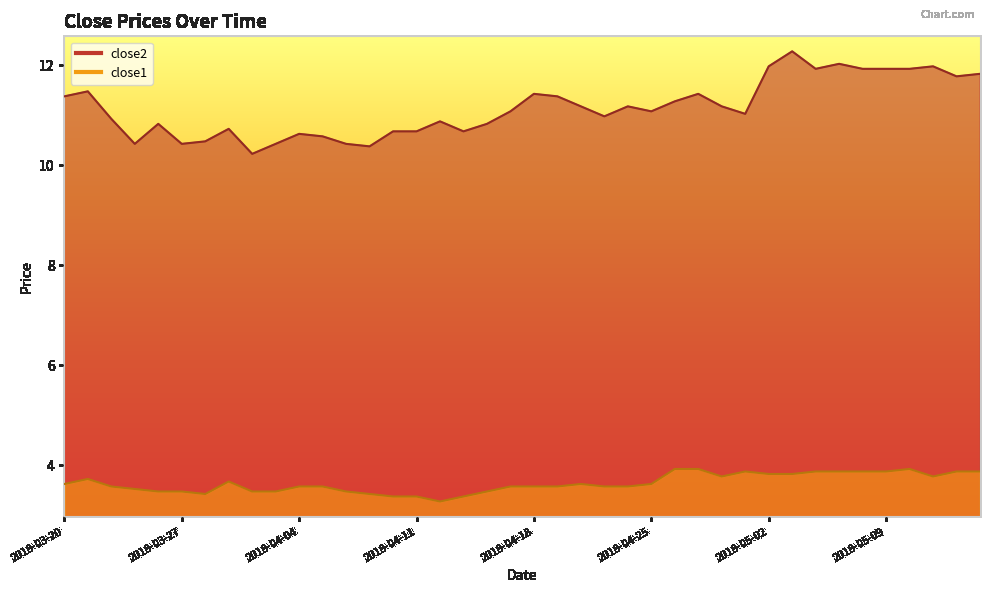

What is the spread (max minus min) of values at 2018-03-23?

6.9